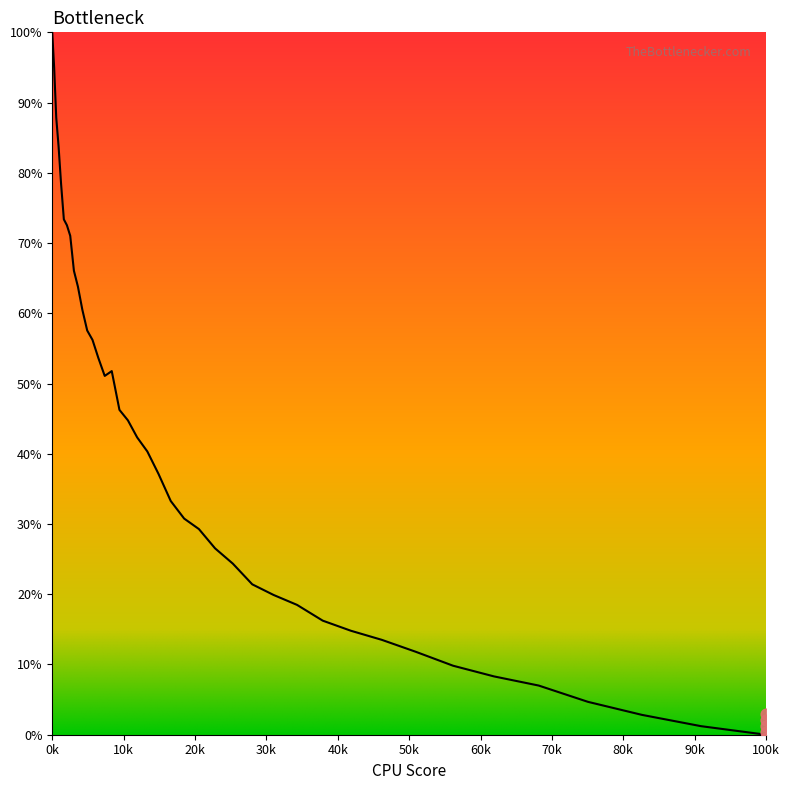

Which has a higher value, 24.075 or 50.549?

24.075